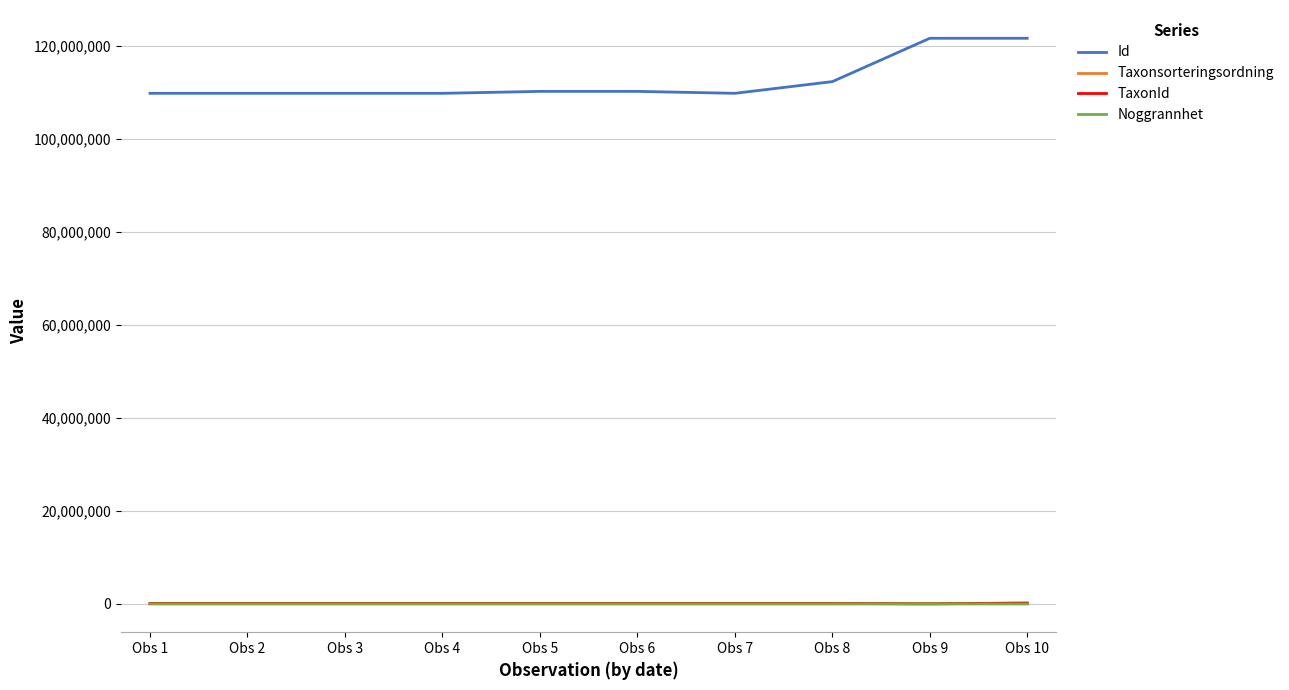

How many distinct data groups are displayed?

4